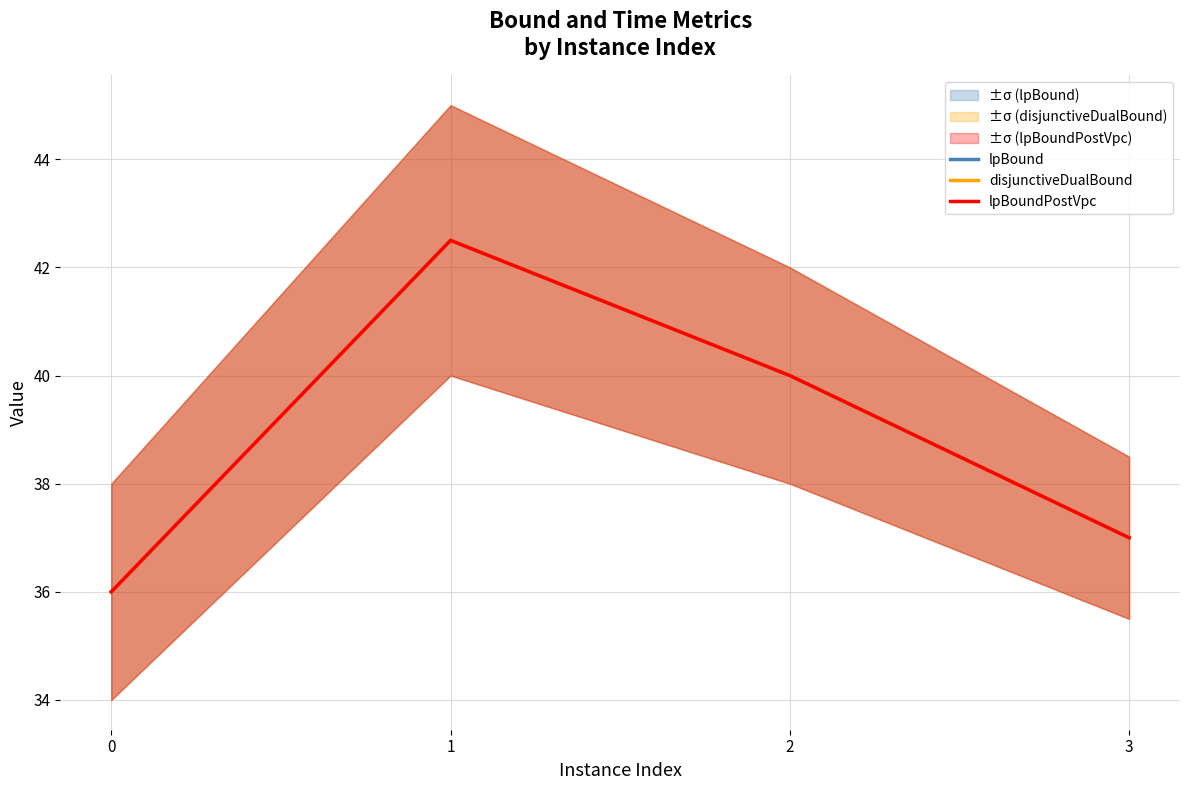

Which category has the highest value in the lpBound series?

1